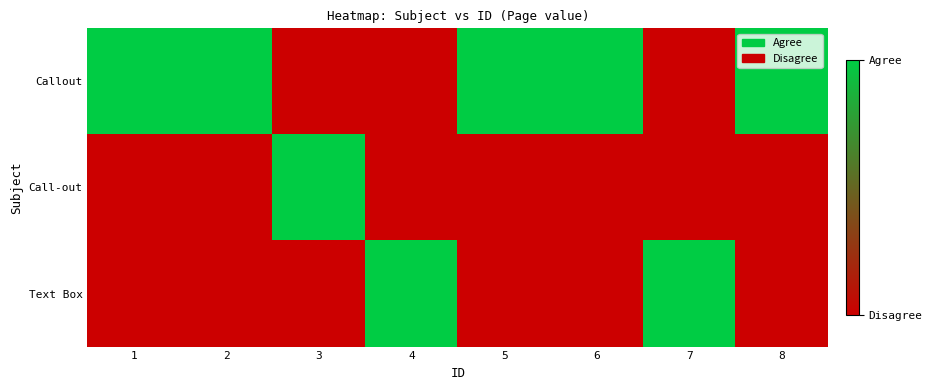

How many series are shown in this chart?

3